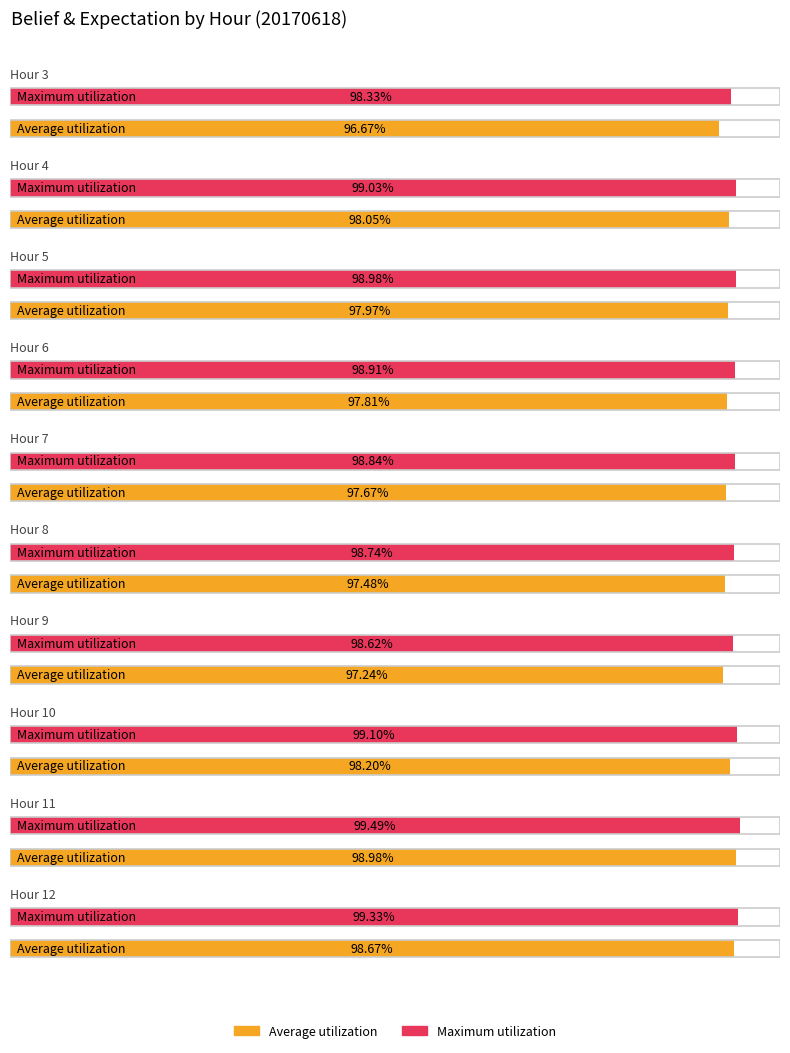

Reading right to left, extract all data points from this chart.

Average utilization: Hour 12=1.0	Hour 11=1.0	Hour 10=1.0	Hour 9=1.0	Hour 8=1.0	Hour 7=1.0	Hour 6=1.0	Hour 5=1.0	Hour 4=1.0	Hour 3=1.0
Maximum utilization: Hour 12=1.0	Hour 11=1.0	Hour 10=1.0	Hour 9=1.0	Hour 8=1.0	Hour 7=1.0	Hour 6=1.0	Hour 5=1.0	Hour 4=1.0	Hour 3=1.0